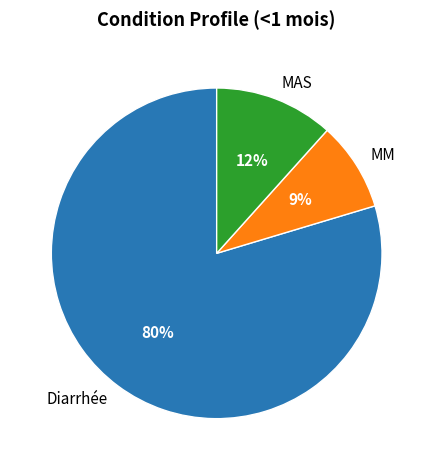

Does Diarrhée account for over 50% of the chart?

Yes